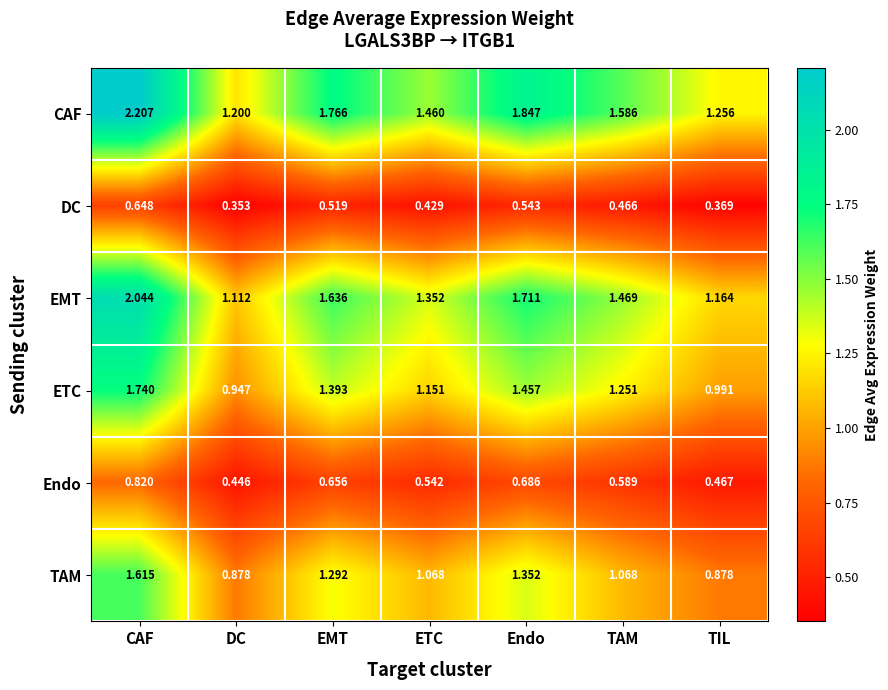

At how many categories does at least one series exceed 0?

7